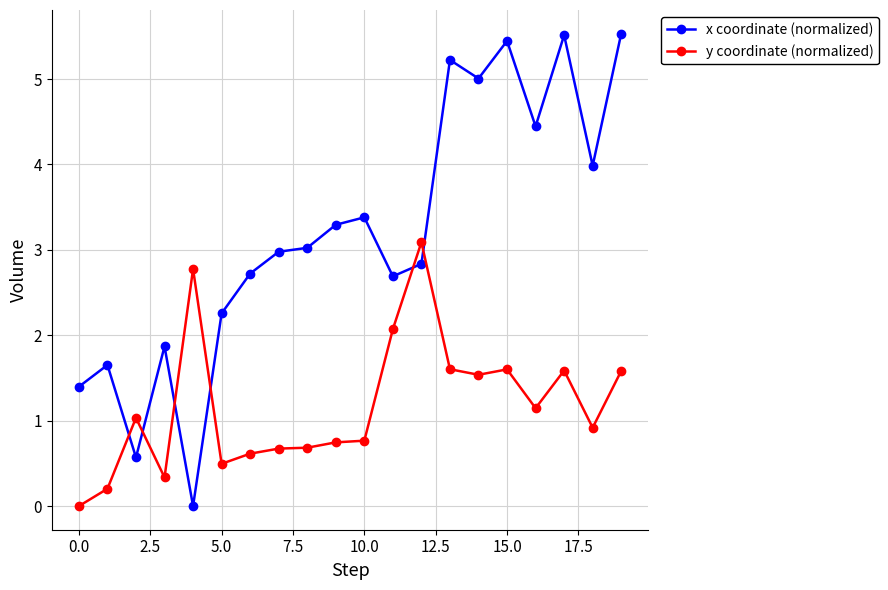

What is the difference between the maximum and minimum values in the x coordinate (normalized) series?

5.5